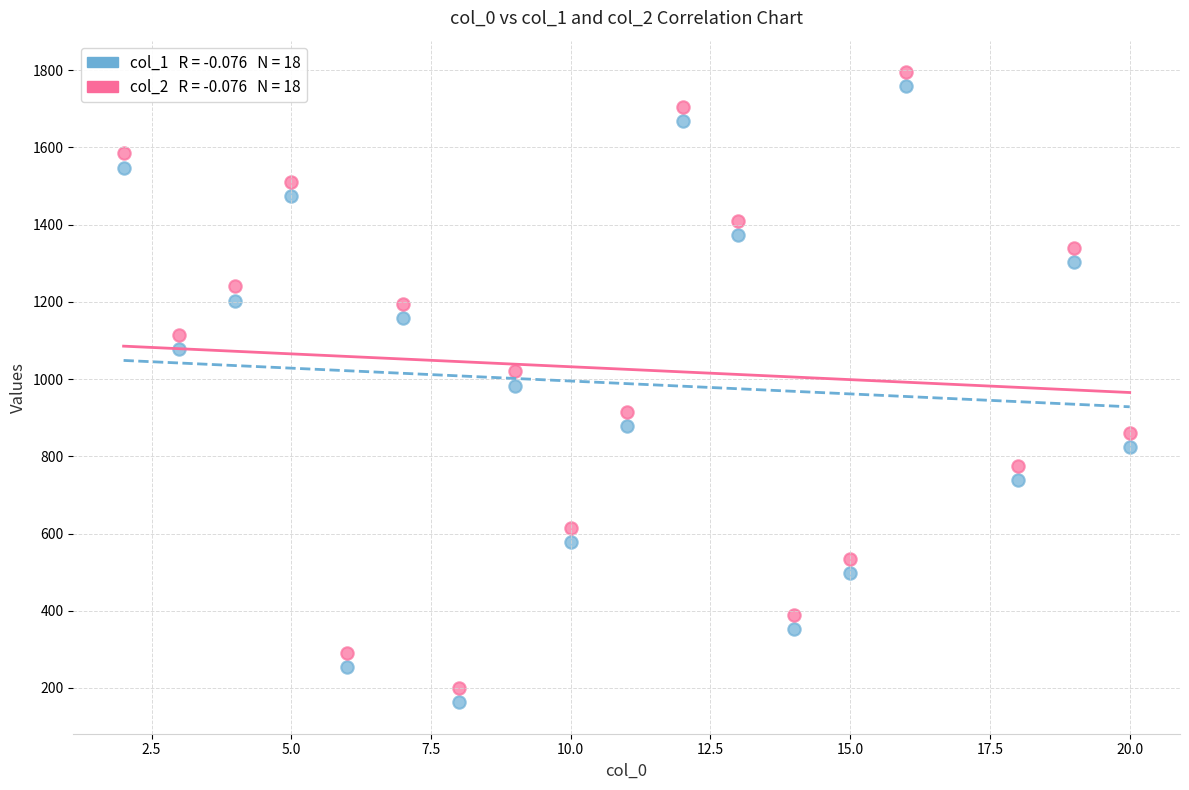

Across all data points, what is the range of X values (max minus min)?

18